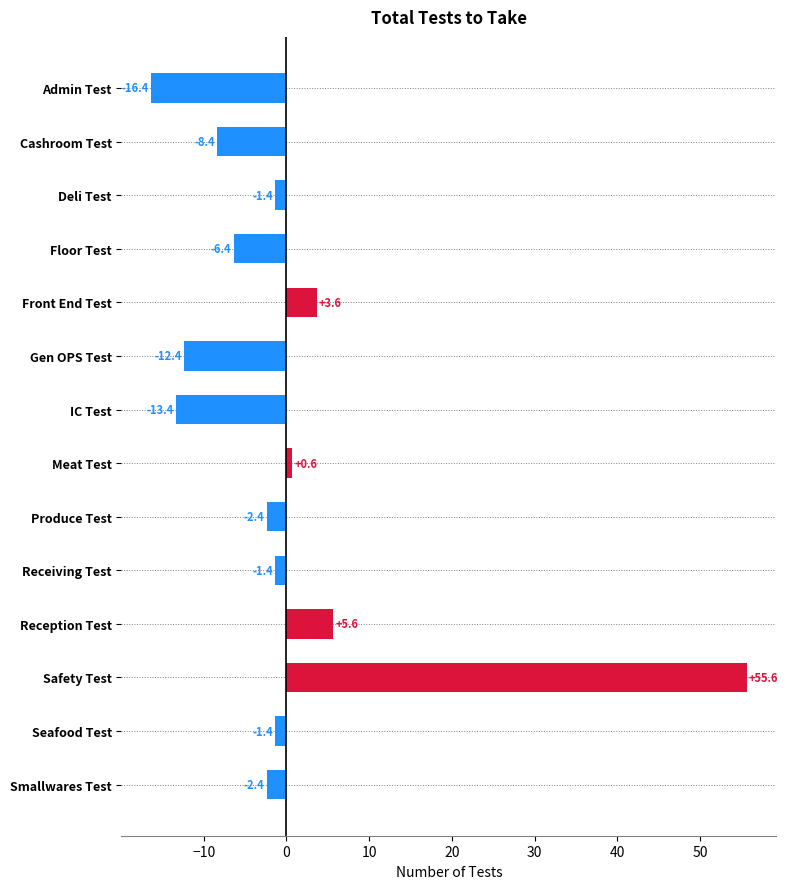

Reading bottom to top, transcribe all the data shown in this chart.

-2.4	-1.4	55.6	5.6	-1.4	-2.4	0.6	-13.4	-12.4	3.6	-6.4	-1.4	-8.4	-16.4